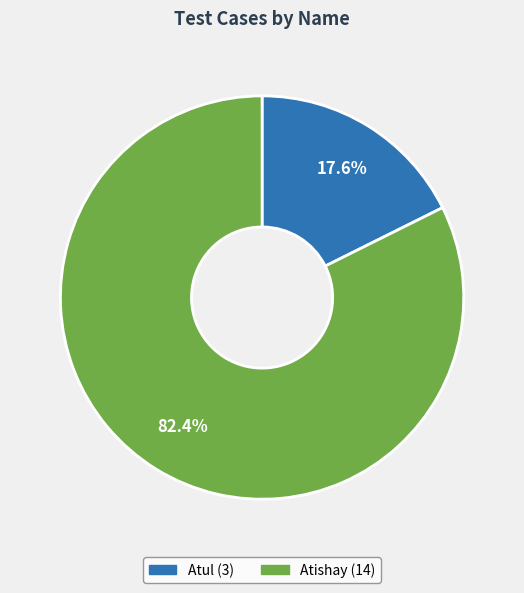

To the nearest percent, what is the average slice percentage?

50%